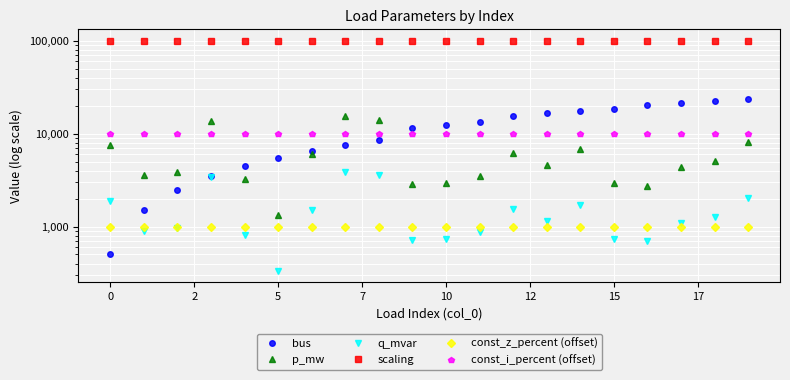

Reading right to left, transcribe all the data shown in this chart.

bus: 23500.0	22500.0	21500.0	20500.0	18500.0	17500.0	16500.0	15500.0	13500.0	12500.0	11500.0	8500.0	7500.0	6500.0	5500.0	4500.0	3500.0	2500.0	1500.0	500.0
p_mw: 8110.5	5033.2	4403.8	2756.0	2908.8	6833.7	4614.1	6148.9	3527.2	2913.3	2891.2	14143.5	15546.3	6012.9	1329.1	3226.2	13748.4	3861.9	3564.1	7577.2
q_mvar: 2032.7	1261.4	1103.7	690.7	729.0	1712.7	1156.4	1541.1	884.0	730.1	724.6	3544.7	3896.3	1507.0	333.1	808.6	3445.7	967.9	893.3	1899.0
scaling: 100000.0	100000.0	100000.0	100000.0	100000.0	100000.0	100000.0	100000.0	100000.0	100000.0	100000.0	100000.0	100000.0	100000.0	100000.0	100000.0	100000.0	100000.0	100000.0	100000.0
const_z_percent (offset): 1000.0	1000.0	1000.0	1000.0	1000.0	1000.0	1000.0	1000.0	1000.0	1000.0	1000.0	1000.0	1000.0	1000.0	1000.0	1000.0	1000.0	1000.0	1000.0	1000.0
const_i_percent (offset): 10000.0	10000.0	10000.0	10000.0	10000.0	10000.0	10000.0	10000.0	10000.0	10000.0	10000.0	10000.0	10000.0	10000.0	10000.0	10000.0	10000.0	10000.0	10000.0	10000.0